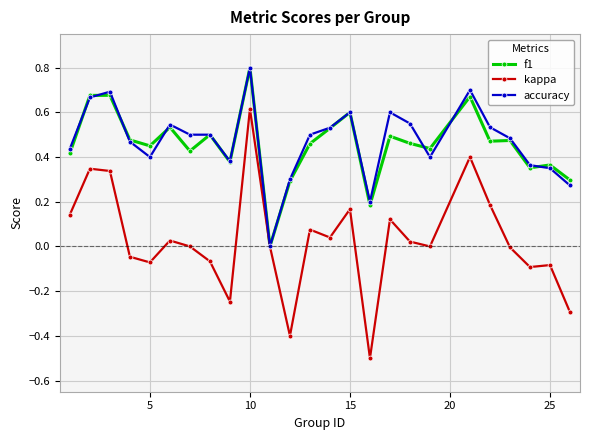

What is the minimum value for kappa?

-0.5